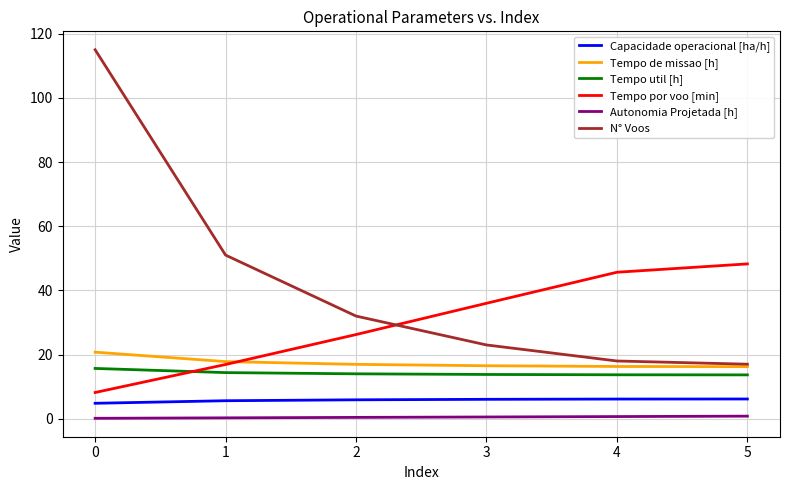

What is the difference between the maximum and minimum values in the Tempo util [h] series?

2.0